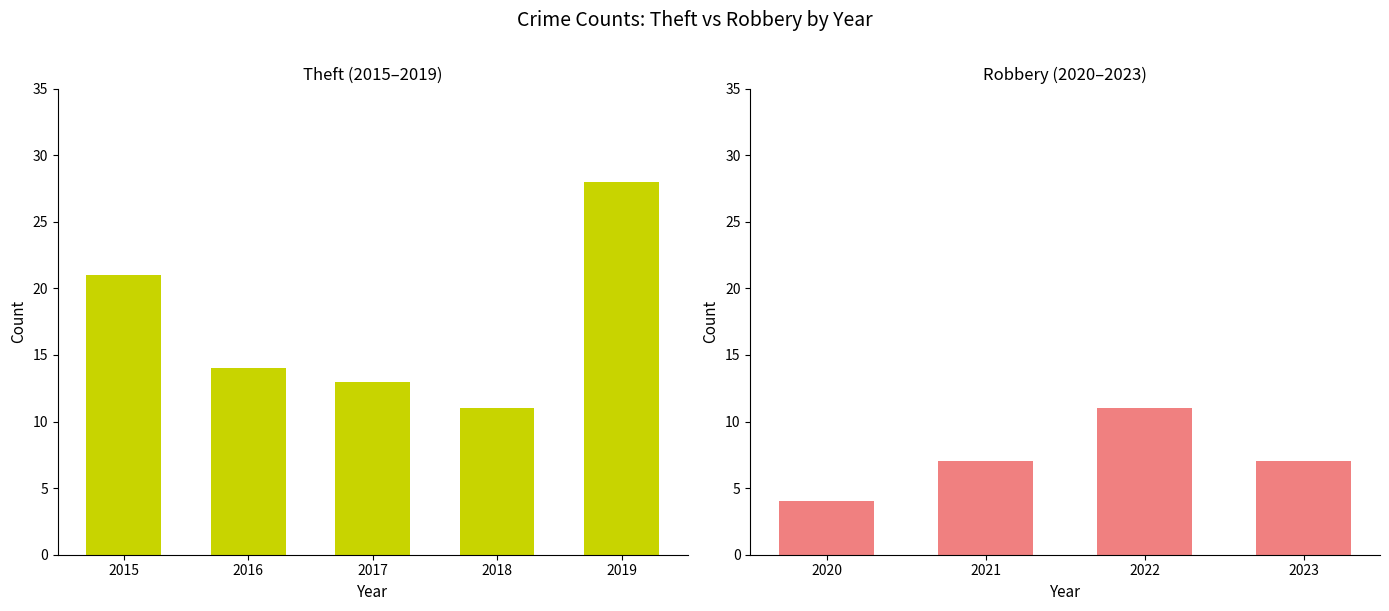

Does the chart contain any negative values?

No